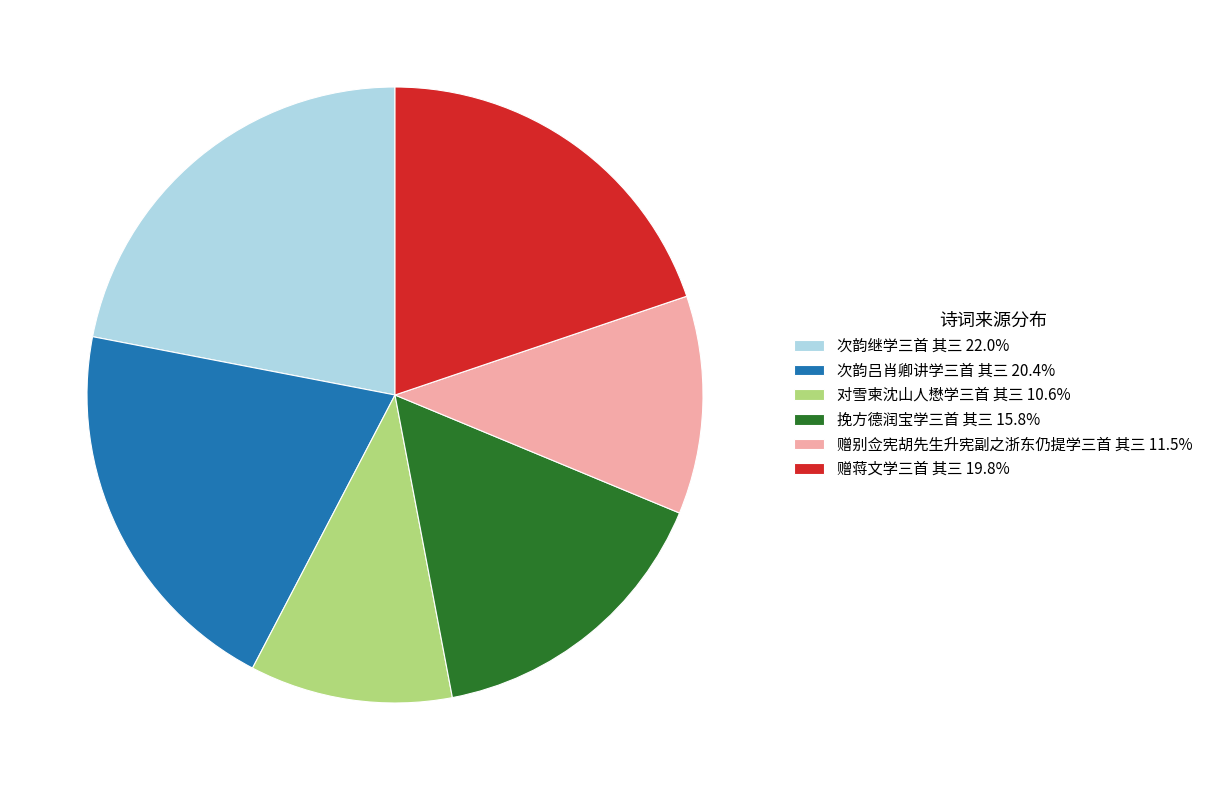

Does any single category account for the majority?

No